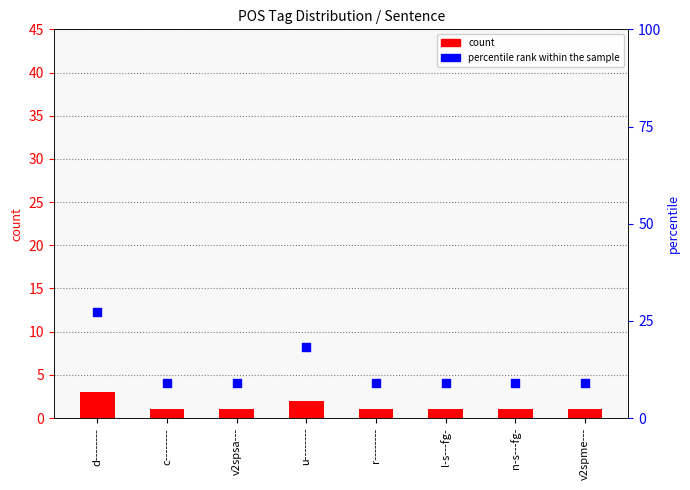

Which series has the largest Y range (max minus min)?

percentile rank within the sample